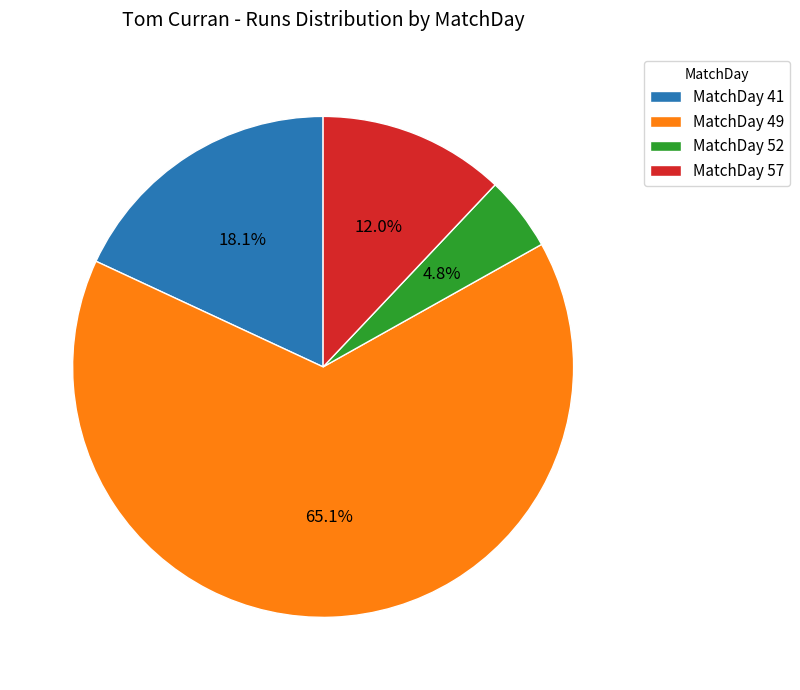

Approximately how many times larger is the value at MatchDay 52 compared to MatchDay 57?

0.4